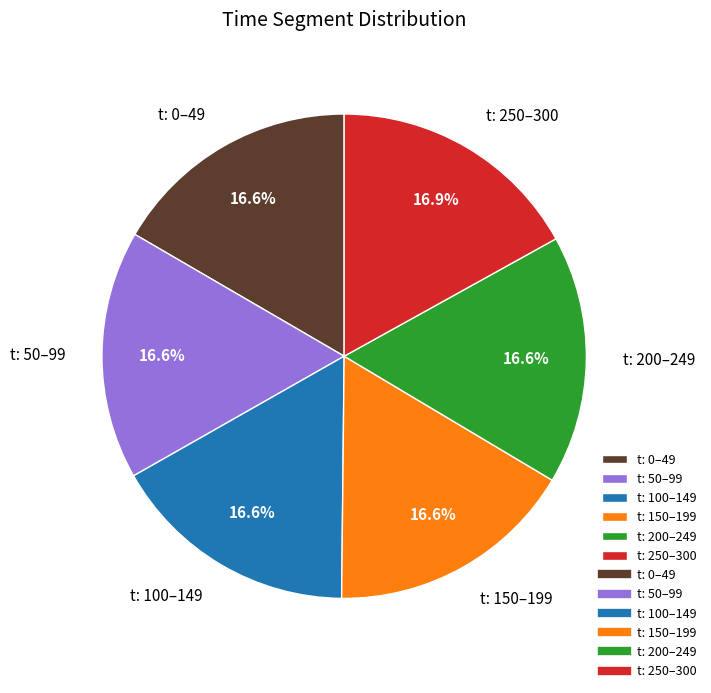

Count the number of slices in the pie.

6